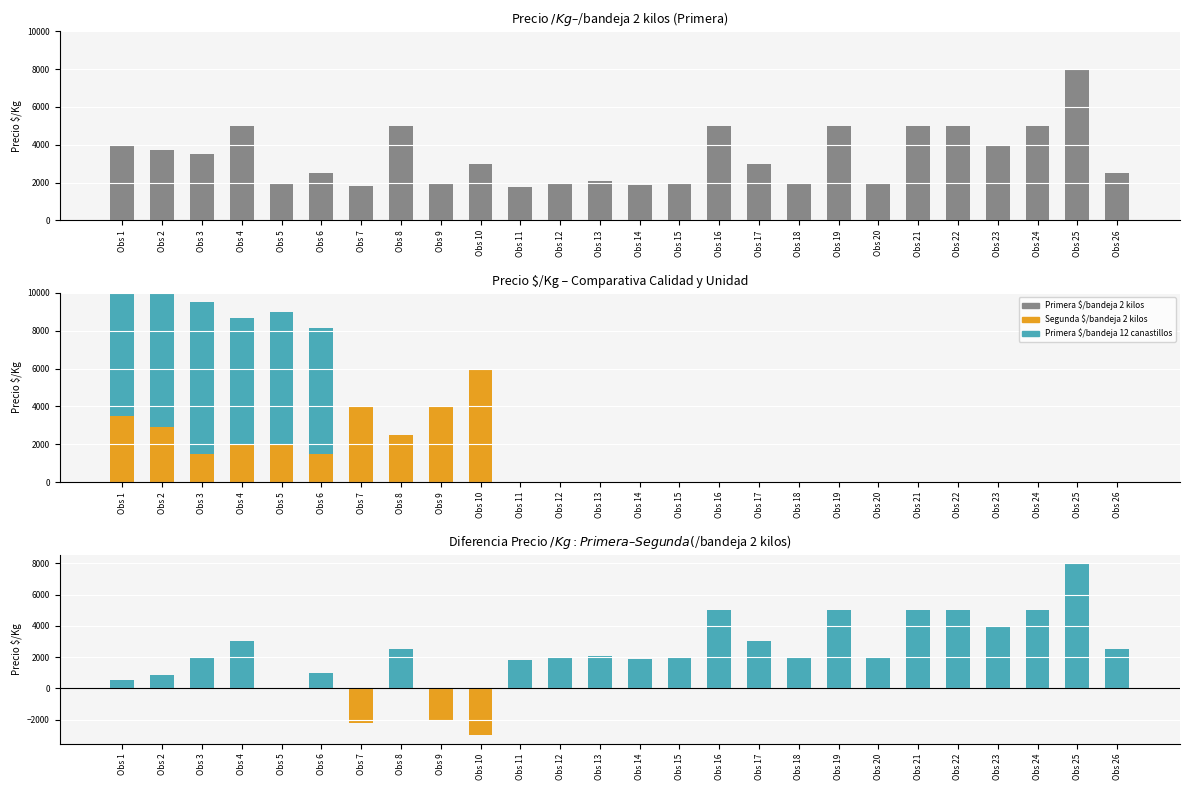

Which series has the largest total across all categories?

Primera $/bandeja 2 kilos